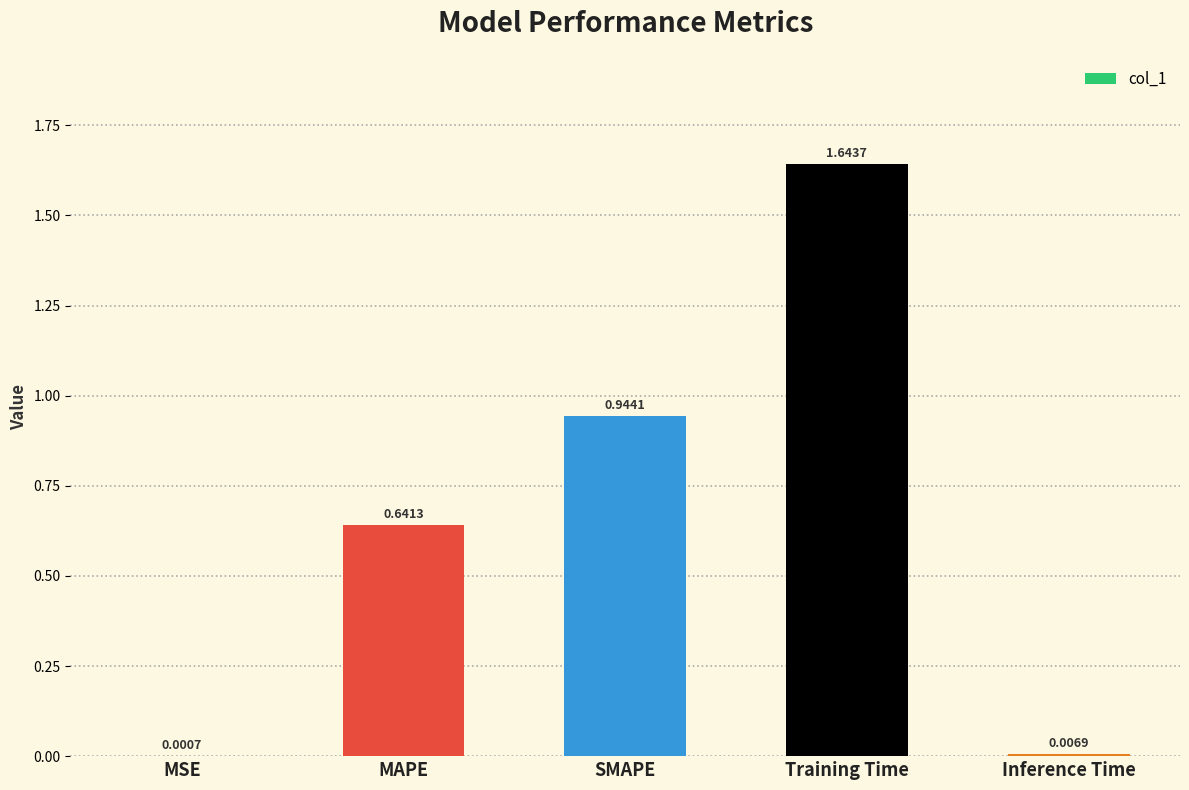

At which label is the value closest to 0?

MSE